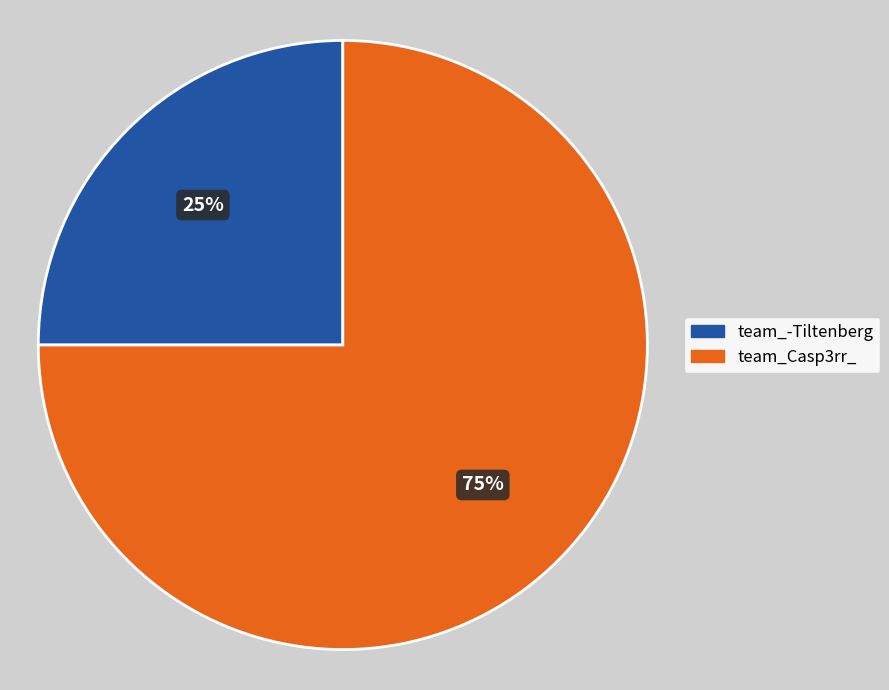

To the nearest percent, what is the difference between the team_Casp3rr_ and team_-Tiltenberg slice percentages?

50%